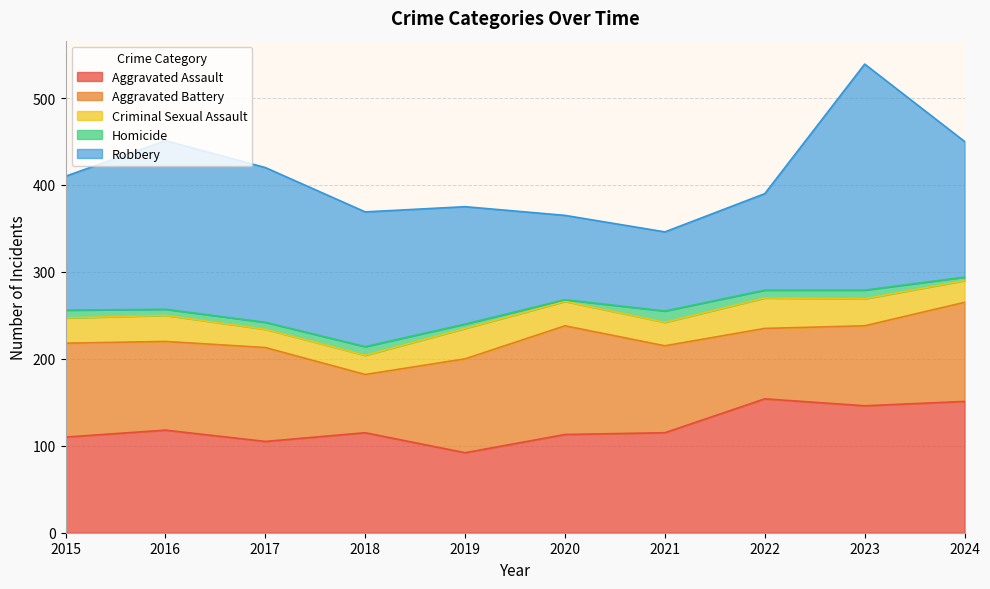

Which series changed the most between 2018 and 2024?

Aggravated Battery